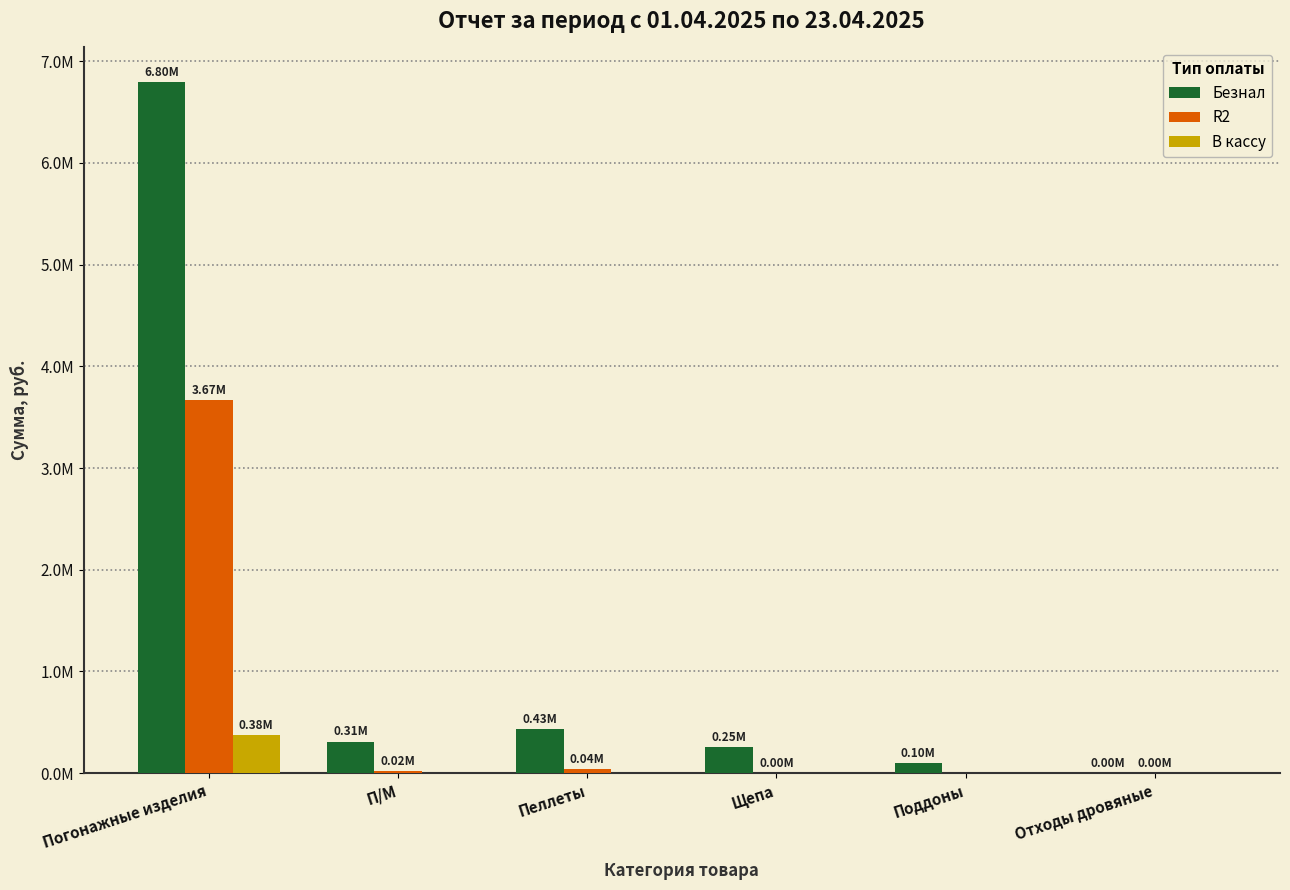

What position from the left is Отходы дровяные?

6